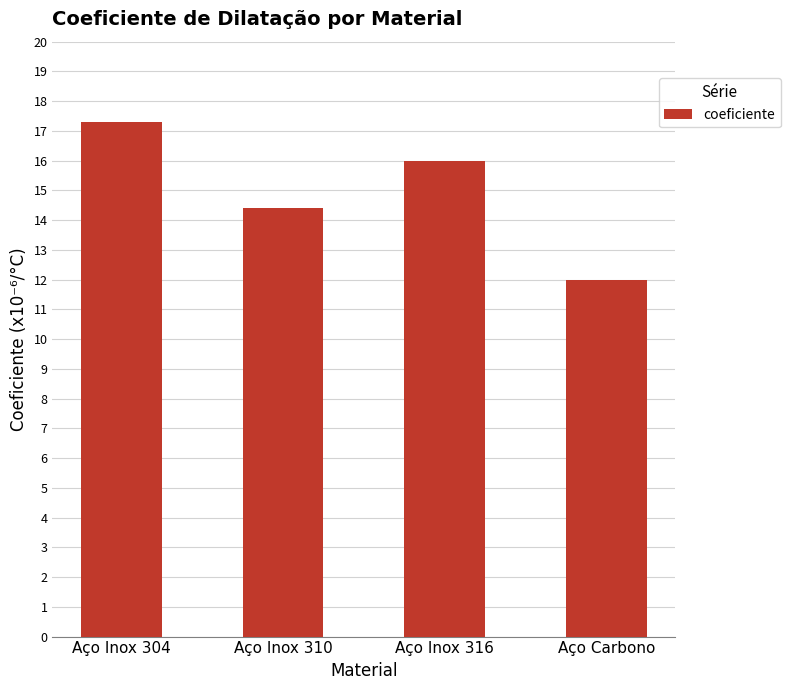

How many categories are shown in the chart?

4